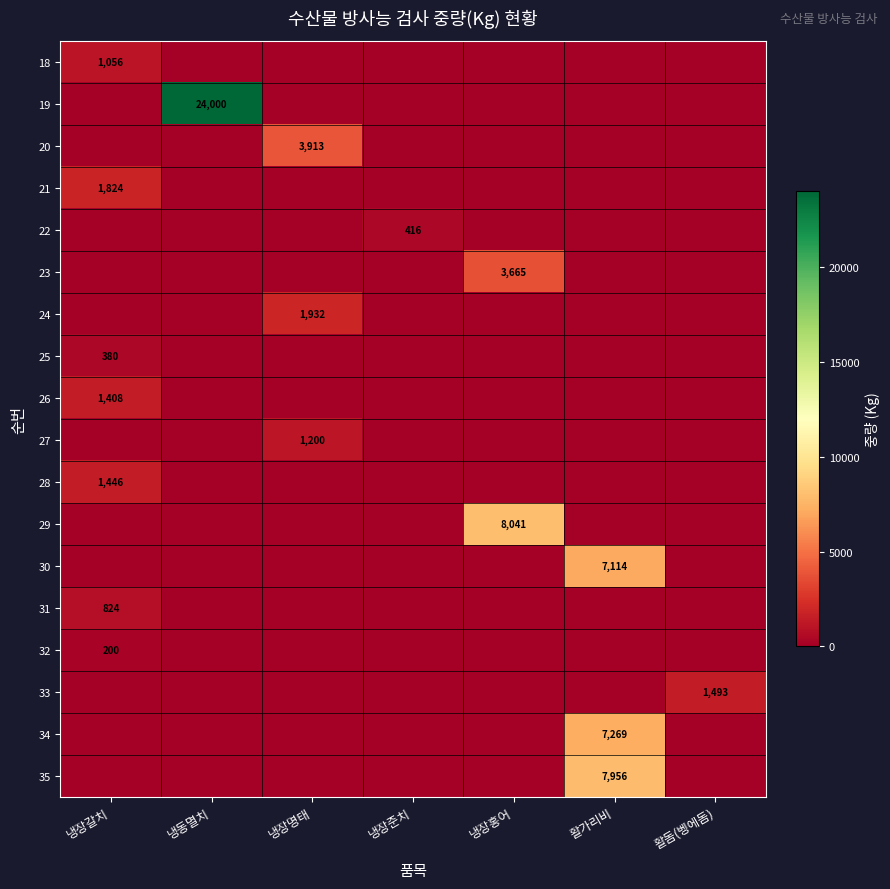

At which category is the sum across all series the highest?

냉동멸치